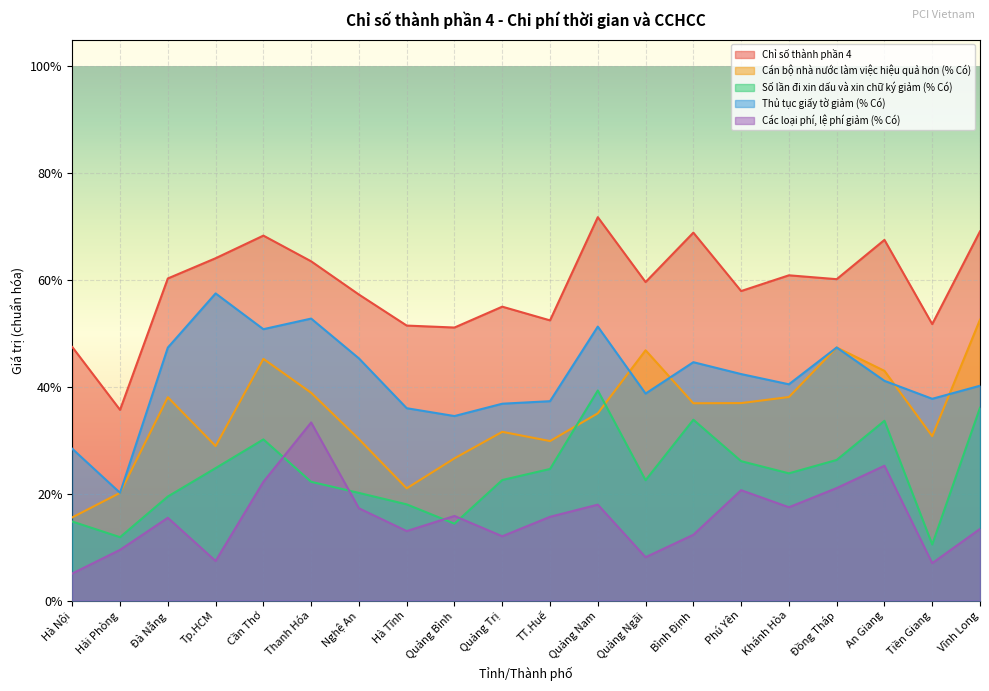

Rank the series at Quảng Ngãi from lowest to highest value.

Các loại phí, lệ phí giảm (% Có), Số lần đi xin dấu và xin chữ ký giảm (% Có), Thủ tục giấy tờ giảm (% Có), Cán bộ nhà nước làm việc hiệu quả hơn (% Có), Chỉ số thành phần 4